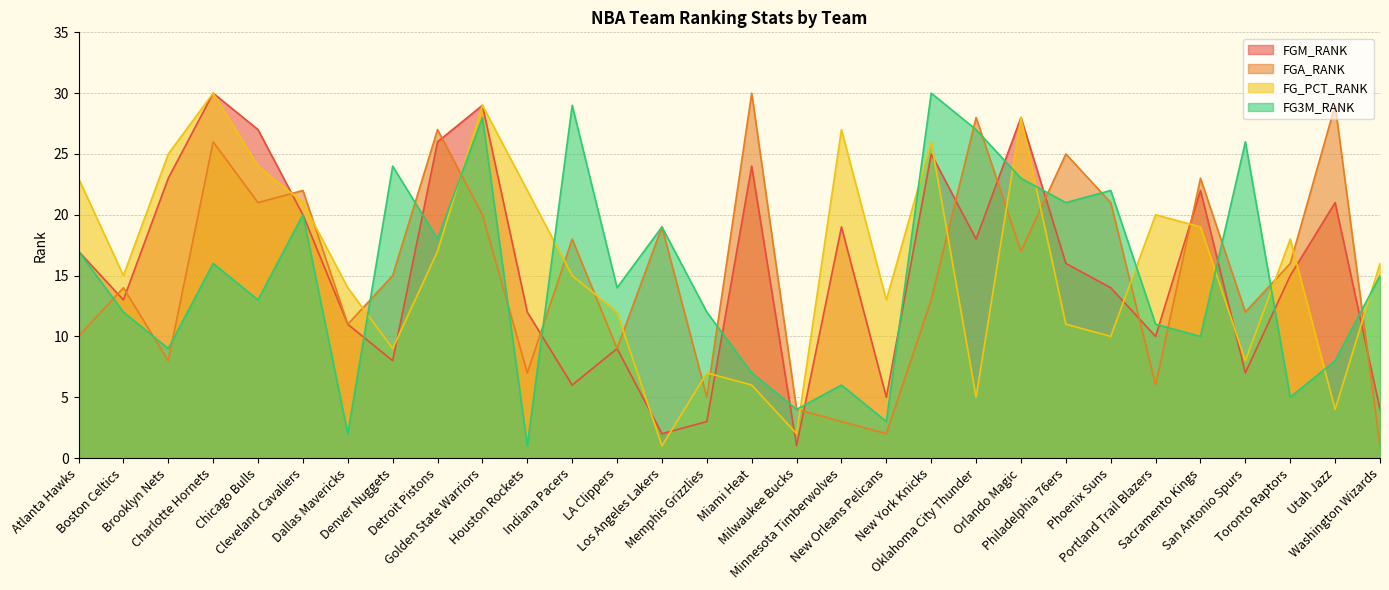

At which category is the sum across all series the highest?

Golden State Warriors